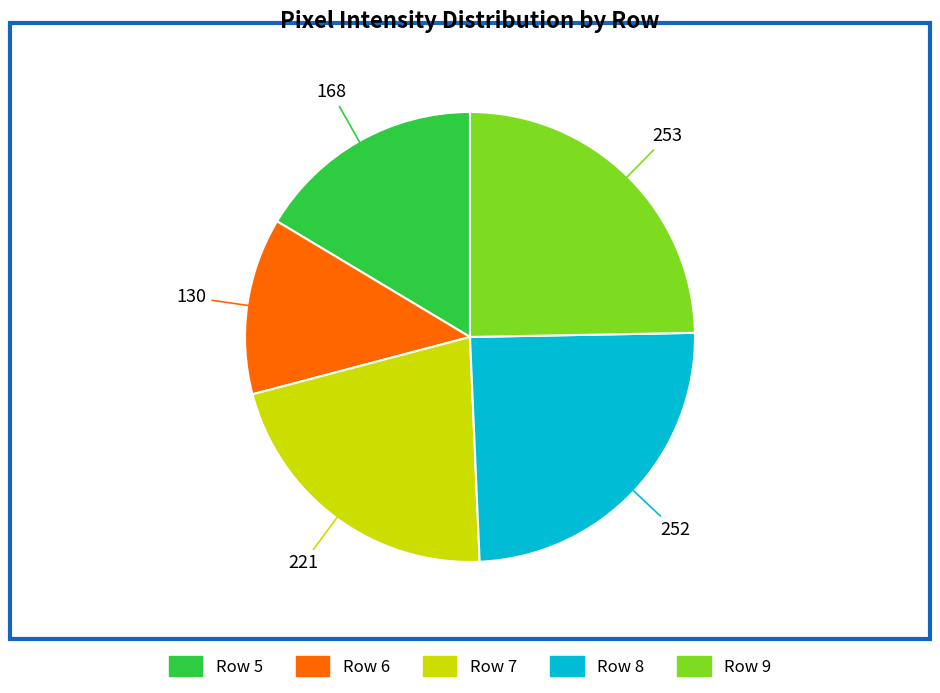

Between Row 9 and Row 5, which is larger?

Row 9